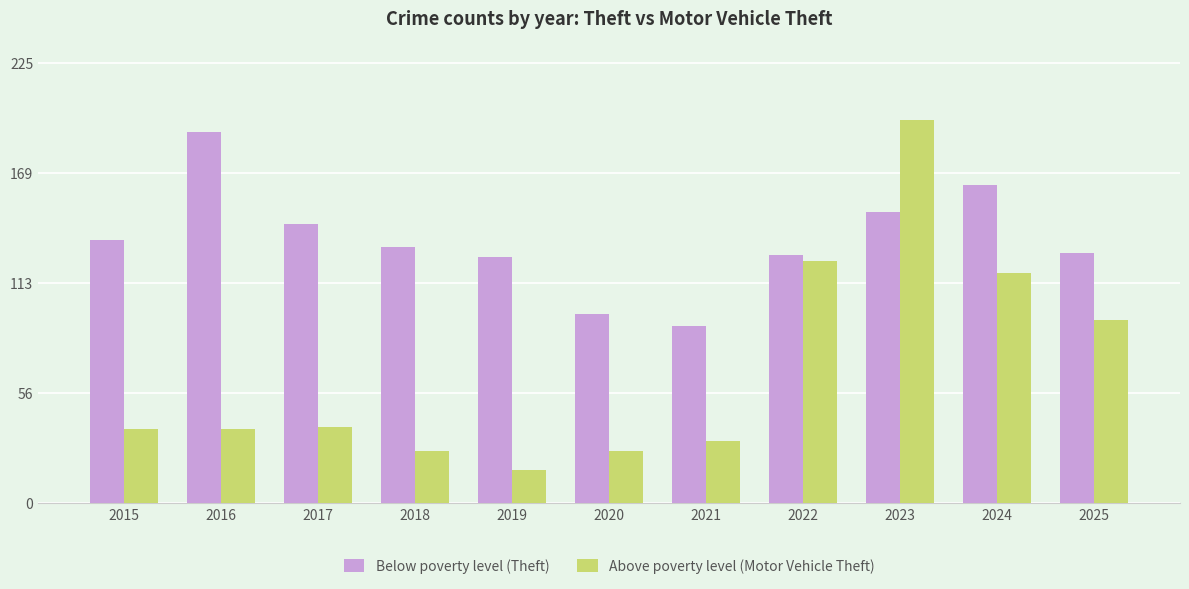

How many data points does each series have?

11